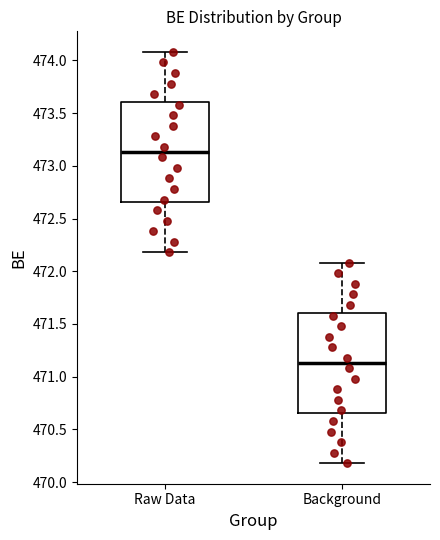

Where does the lower whisker of the box for Background end on the y-axis? The values are not printed on the chart, so give them approximately, as read against the axis.

470.20